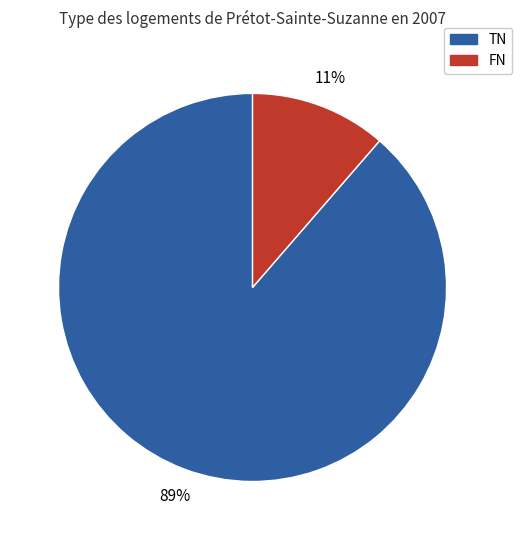

Does any single category account for the majority?

Yes